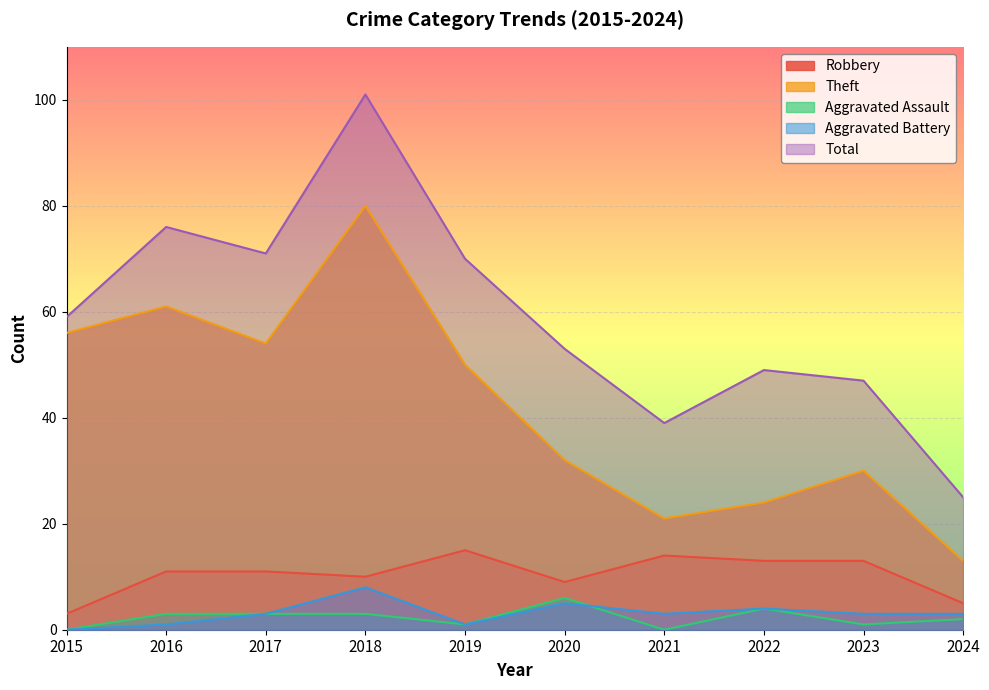

How many lines are shown in the chart?

5